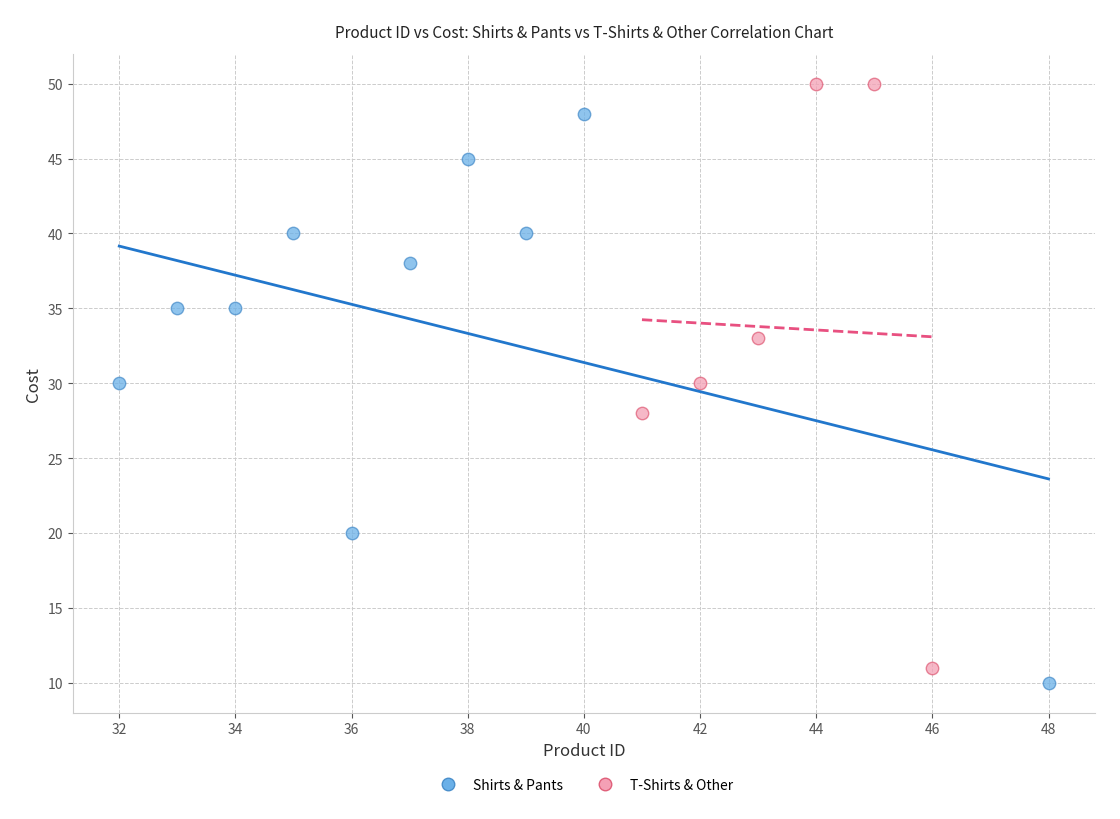

What are all the series names shown in the legend?

Shirts & Pants, T-Shirts & Other